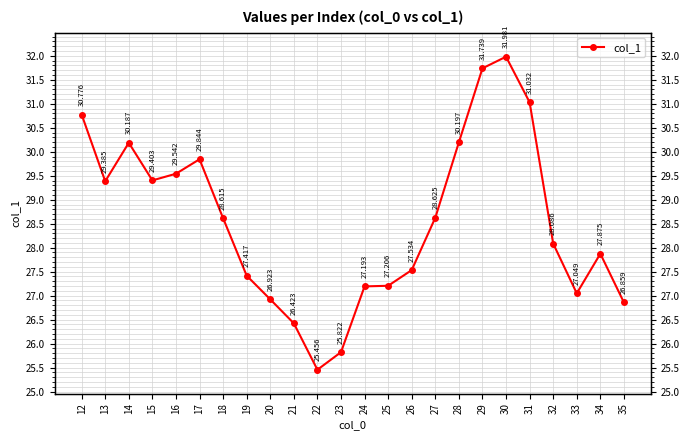

Reading left to right, extract all data points from this chart.

12=30.8	13=29.4	14=30.2	15=29.4	16=29.5	17=29.8	18=28.6	19=27.4	20=26.9	21=26.4	22=25.5	23=25.8	24=27.2	25=27.2	26=27.5	27=28.6	28=30.2	29=31.7	30=32.0	31=31.0	32=28.1	33=27.0	34=27.9	35=26.9